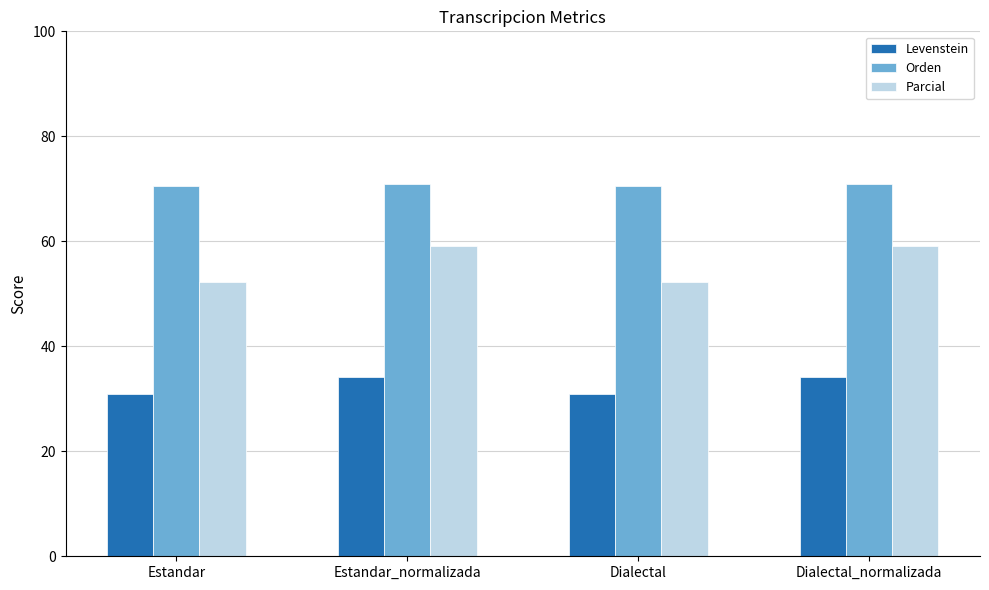

Rank the series at Estandar_normalizada from lowest to highest value.

Levenstein, Parcial, Orden